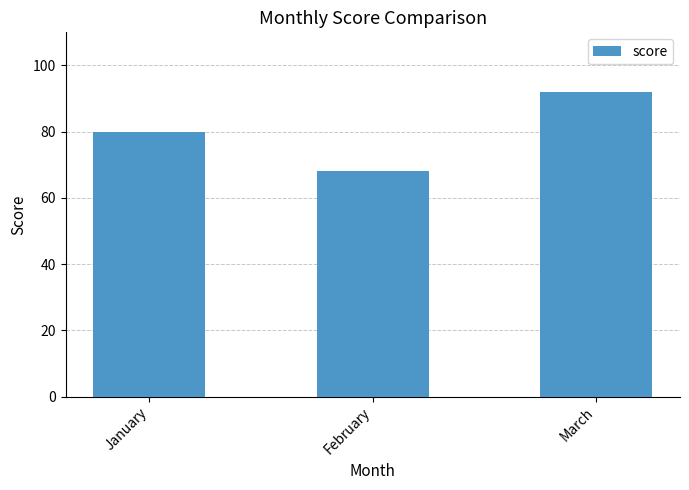

What is the change in value from January to March?

+12